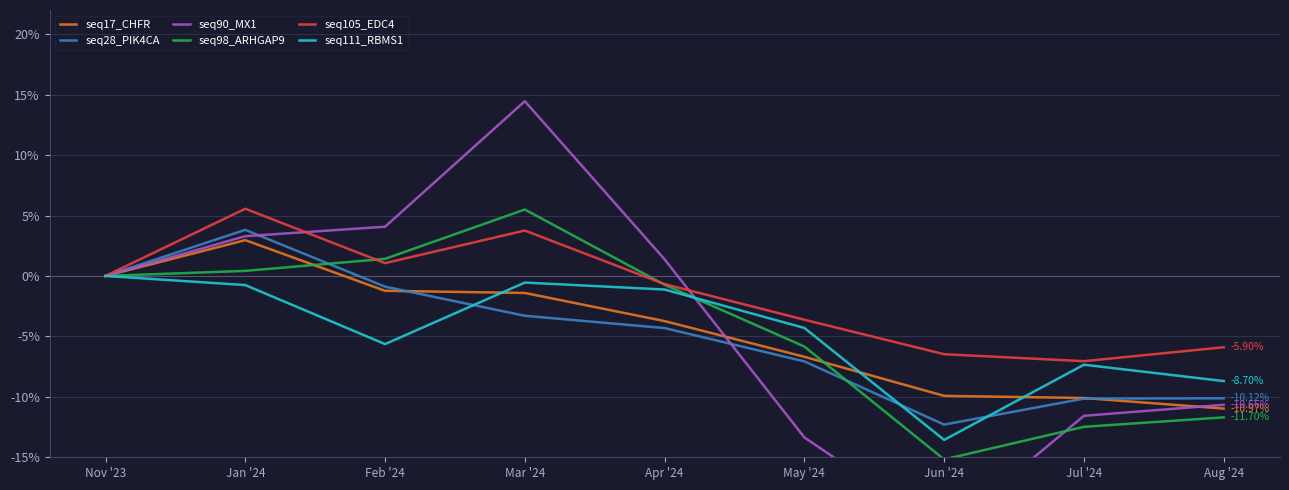

What is the label of the 7th point from the left?

Jun '24